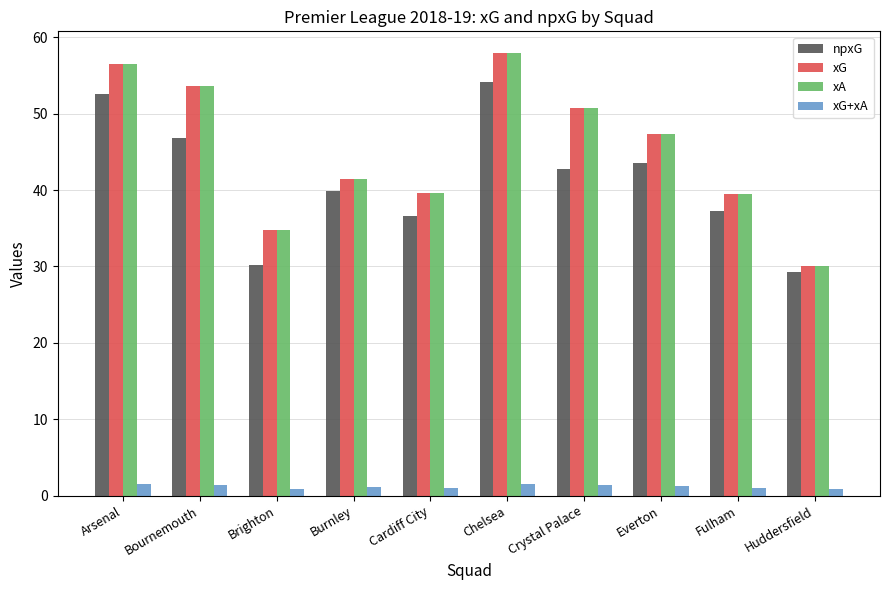

What is the average value of the npxG series?

41.3